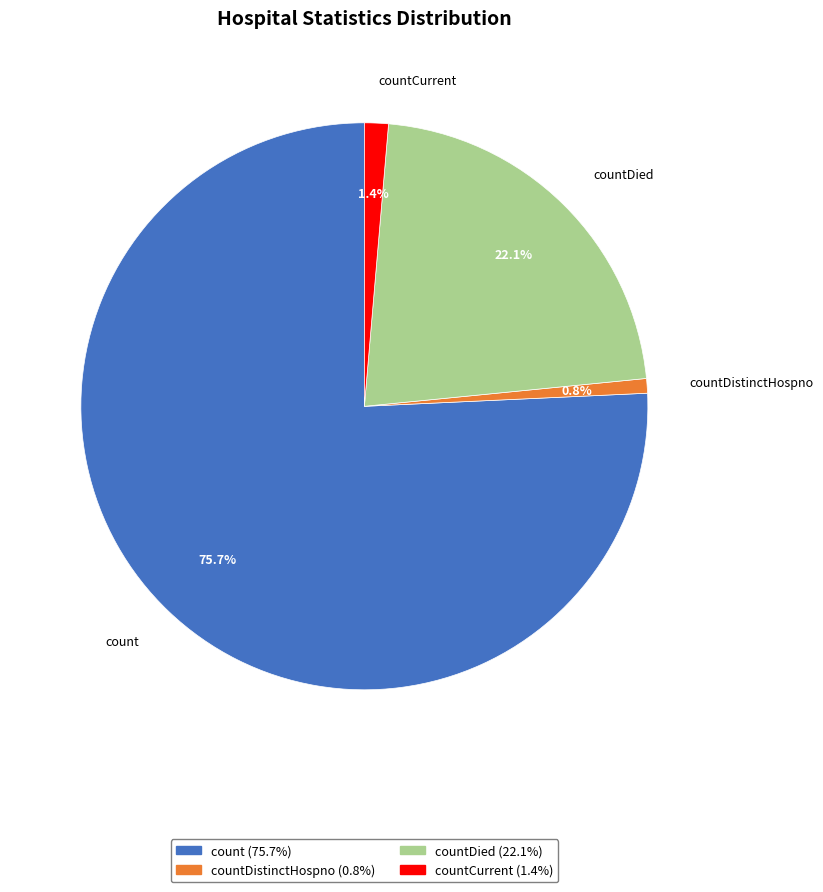

To the nearest percent, what portion does count represent?

76%